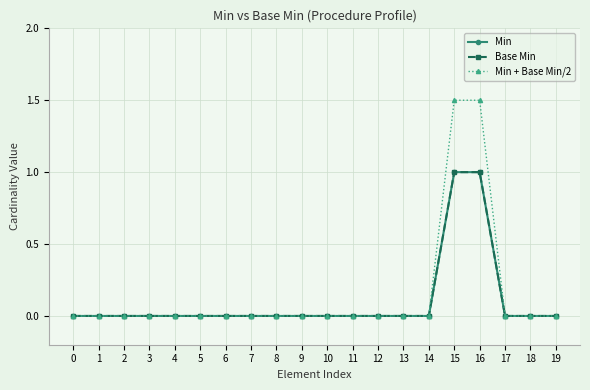

Reading left to right, transcribe all the data shown in this chart.

Min: 0.0	0.0	0.0	0.0	0.0	0.0	0.0	0.0	0.0	0.0	0.0	0.0	0.0	0.0	0.0	1.0	1.0	0.0	0.0	0.0
Base Min: 0.0	0.0	0.0	0.0	0.0	0.0	0.0	0.0	0.0	0.0	0.0	0.0	0.0	0.0	0.0	1.0	1.0	0.0	0.0	0.0
Min + Base Min/2: 0.0	0.0	0.0	0.0	0.0	0.0	0.0	0.0	0.0	0.0	0.0	0.0	0.0	0.0	0.0	1.5	1.5	0.0	0.0	0.0